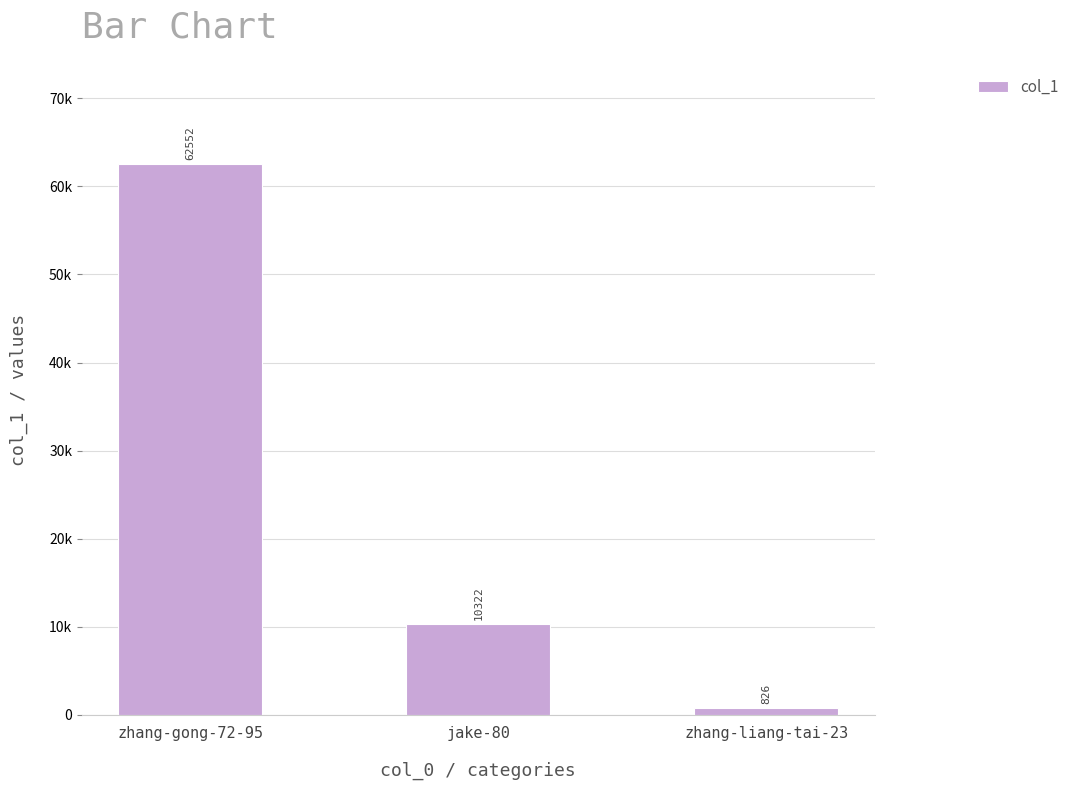

Are the bars horizontal?

No